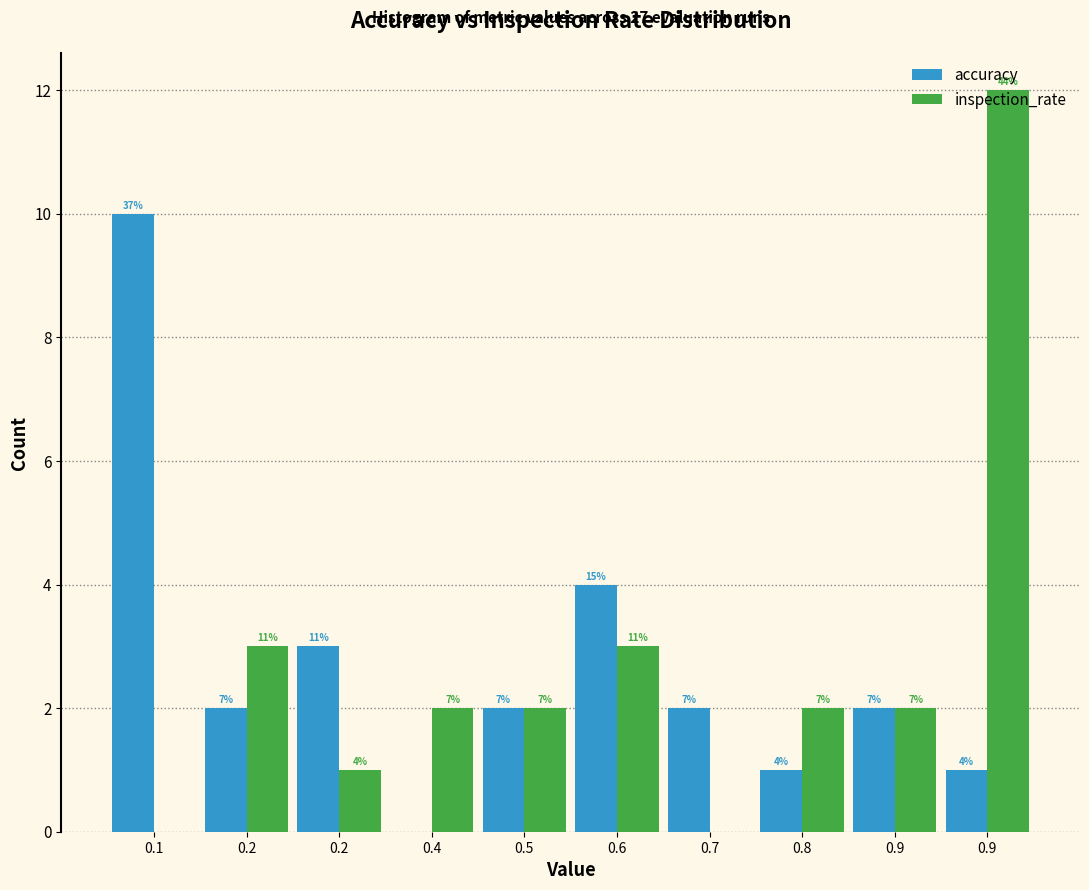

Are the bars grouped side by side (vs. stacked)?

Yes